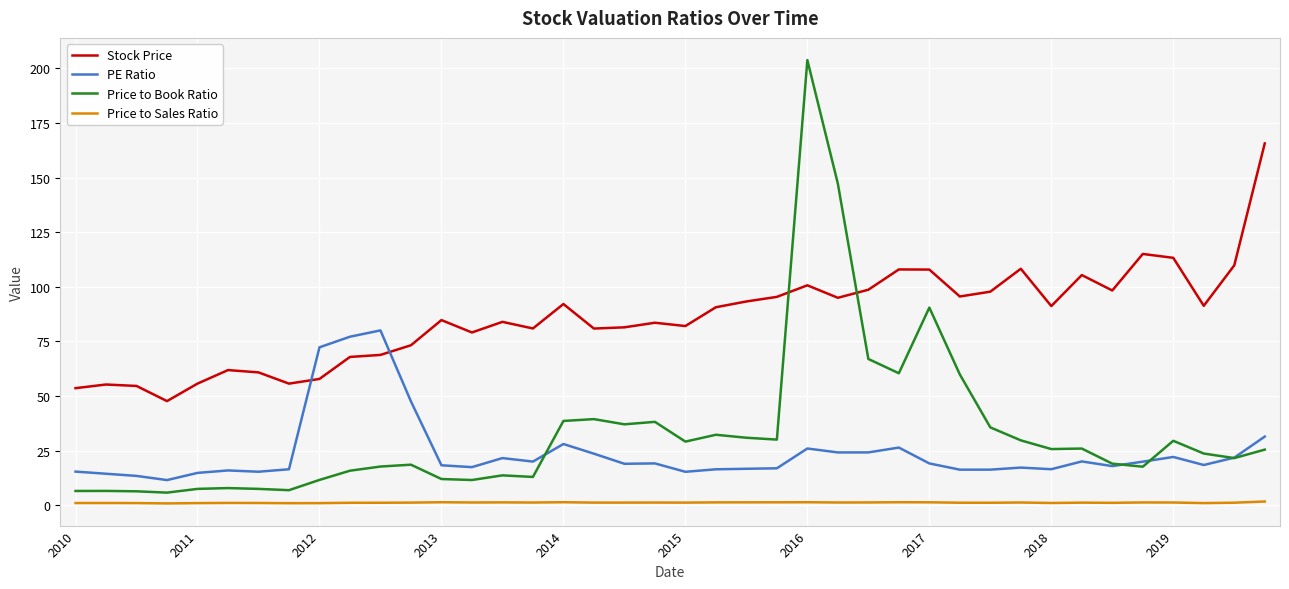

True or false: PE Ratio and Price to Sales Ratio intersect in this chart.

False